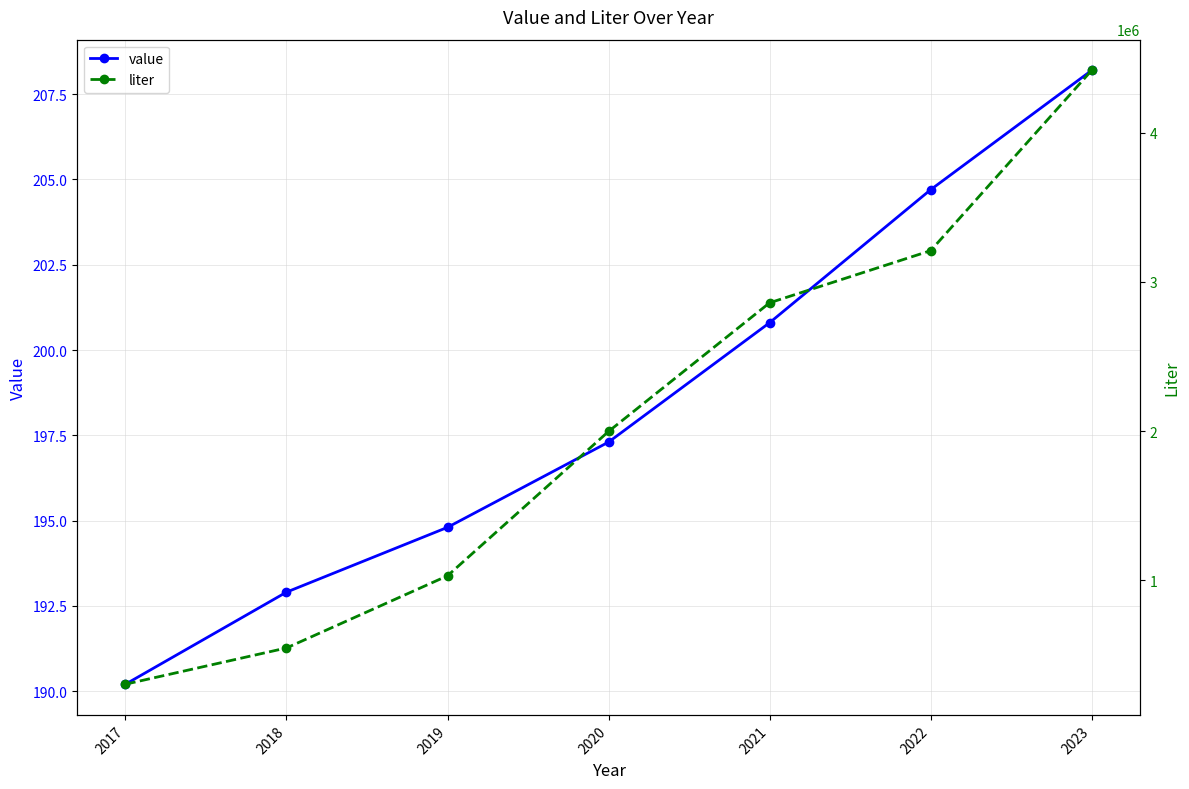

At which label does value reach its minimum?

2017